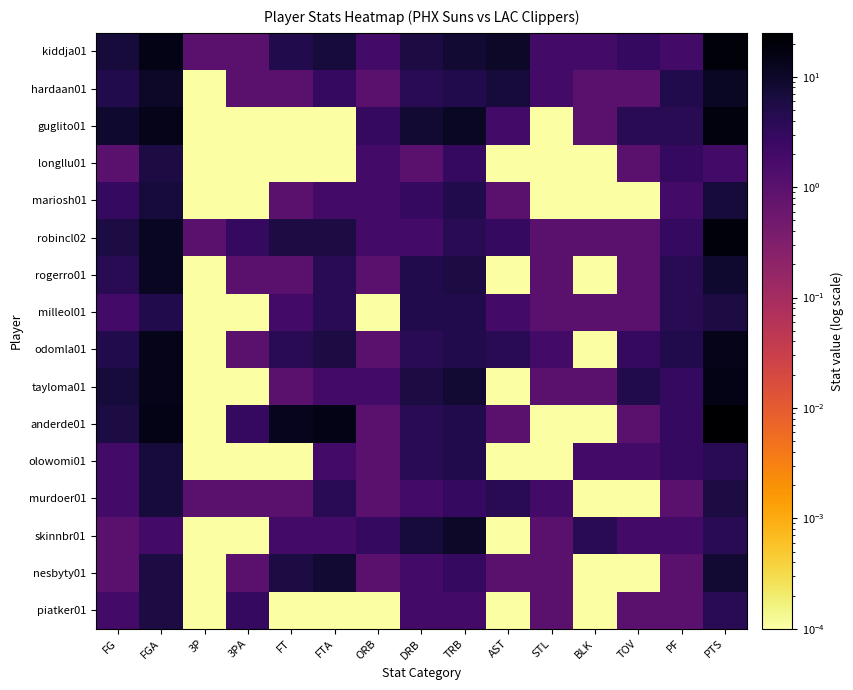

Reading left to right, list all the values displayed in this chart.

kiddja01: FG=7.0	FGA=15.0	3P=1.0	3PA=1.0	FT=5.0	FTA=7.0	ORB=2.0	DRB=6.0	TRB=8.0	AST=10.0	STL=2.0	BLK=2.0	TOV=3.0	PF=2.0	PTS=20.0
hardaan01: FG=5.0	FGA=10.0	3P=0.0	3PA=1.0	FT=1.0	FTA=3.0	ORB=1.0	DRB=4.0	TRB=5.0	AST=7.0	STL=2.0	BLK=1.0	TOV=1.0	PF=5.0	PTS=11.0
guglito01: FG=9.0	FGA=14.0	3P=0.0	3PA=0.0	FT=0.0	FTA=0.0	ORB=3.0	DRB=8.0	TRB=11.0	AST=2.0	STL=0.0	BLK=1.0	TOV=4.0	PF=4.0	PTS=18.0
longllu01: FG=1.0	FGA=6.0	3P=0.0	3PA=0.0	FT=0.0	FTA=0.0	ORB=2.0	DRB=1.0	TRB=3.0	AST=0.0	STL=0.0	BLK=0.0	TOV=1.0	PF=3.0	PTS=2.0
mariosh01: FG=3.0	FGA=7.0	3P=0.0	3PA=0.0	FT=1.0	FTA=2.0	ORB=2.0	DRB=3.0	TRB=5.0	AST=1.0	STL=0.0	BLK=0.0	TOV=0.0	PF=2.0	PTS=7.0
robincl02: FG=6.0	FGA=12.0	3P=1.0	3PA=3.0	FT=6.0	FTA=6.0	ORB=2.0	DRB=2.0	TRB=4.0	AST=3.0	STL=1.0	BLK=1.0	TOV=1.0	PF=3.0	PTS=19.0
rogerro01: FG=4.0	FGA=12.0	3P=0.0	3PA=1.0	FT=1.0	FTA=4.0	ORB=1.0	DRB=5.0	TRB=6.0	AST=0.0	STL=1.0	BLK=0.0	TOV=1.0	PF=4.0	PTS=9.0
milleol01: FG=2.0	FGA=5.0	3P=0.0	3PA=0.0	FT=2.0	FTA=4.0	ORB=0.0	DRB=5.0	TRB=5.0	AST=2.0	STL=1.0	BLK=1.0	TOV=1.0	PF=4.0	PTS=6.0
odomla01: FG=5.0	FGA=14.0	3P=0.0	3PA=1.0	FT=4.0	FTA=6.0	ORB=1.0	DRB=4.0	TRB=5.0	AST=4.0	STL=2.0	BLK=0.0	TOV=3.0	PF=5.0	PTS=14.0
tayloma01: FG=7.0	FGA=14.0	3P=0.0	3PA=0.0	FT=1.0	FTA=2.0	ORB=2.0	DRB=6.0	TRB=8.0	AST=0.0	STL=1.0	BLK=1.0	TOV=5.0	PF=3.0	PTS=15.0
anderde01: FG=6.0	FGA=15.0	3P=0.0	3PA=3.0	FT=13.0	FTA=15.0	ORB=1.0	DRB=4.0	TRB=5.0	AST=1.0	STL=0.0	BLK=0.0	TOV=1.0	PF=3.0	PTS=25.0
olowomi01: FG=2.0	FGA=7.0	3P=0.0	3PA=0.0	FT=0.0	FTA=2.0	ORB=1.0	DRB=4.0	TRB=5.0	AST=0.0	STL=0.0	BLK=2.0	TOV=2.0	PF=3.0	PTS=4.0
murdoer01: FG=2.0	FGA=7.0	3P=1.0	3PA=1.0	FT=1.0	FTA=4.0	ORB=1.0	DRB=2.0	TRB=3.0	AST=4.0	STL=2.0	BLK=0.0	TOV=0.0	PF=1.0	PTS=6.0
skinnbr01: FG=1.0	FGA=2.0	3P=0.0	3PA=0.0	FT=2.0	FTA=2.0	ORB=3.0	DRB=7.0	TRB=10.0	AST=0.0	STL=1.0	BLK=4.0	TOV=2.0	PF=2.0	PTS=4.0
nesbyty01: FG=1.0	FGA=6.0	3P=0.0	3PA=1.0	FT=6.0	FTA=8.0	ORB=1.0	DRB=2.0	TRB=3.0	AST=1.0	STL=1.0	BLK=0.0	TOV=0.0	PF=1.0	PTS=8.0
piatker01: FG=2.0	FGA=6.0	3P=0.0	3PA=3.0	FT=0.0	FTA=0.0	ORB=0.0	DRB=2.0	TRB=2.0	AST=0.0	STL=1.0	BLK=0.0	TOV=1.0	PF=1.0	PTS=4.0